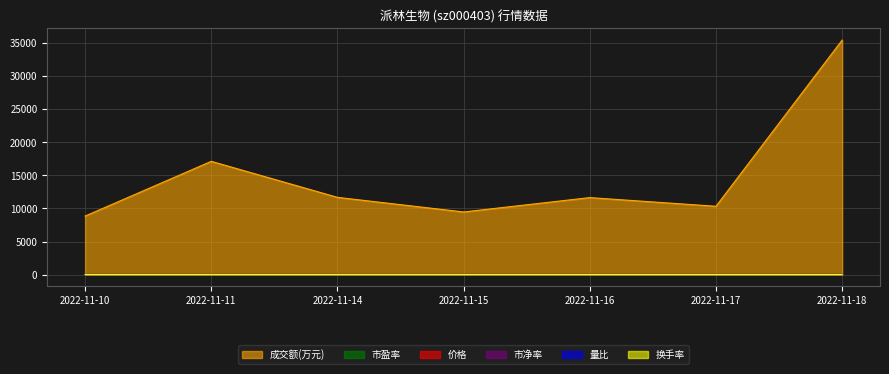

In 成交额(万元), how many points are lower than both neighbors (excluding endpoints)?

2